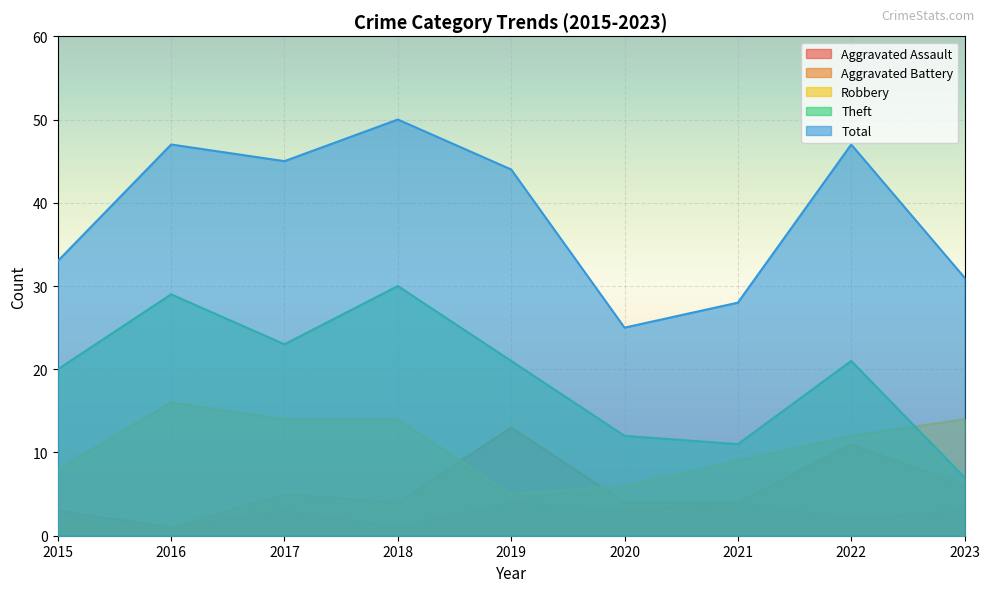

At which category does Total reach its first local valley?

2017